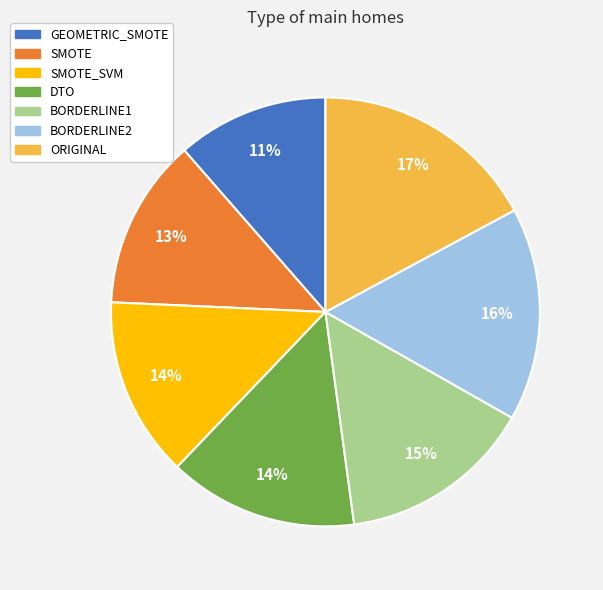

How many segments does this pie chart have?

7